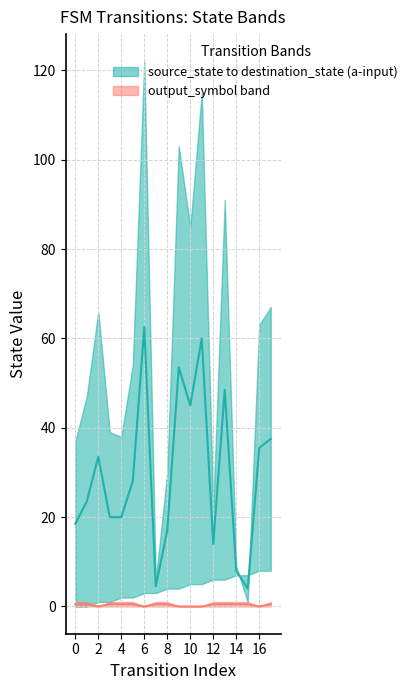

How many interior local peaks does the destination_state_upper series have?

5